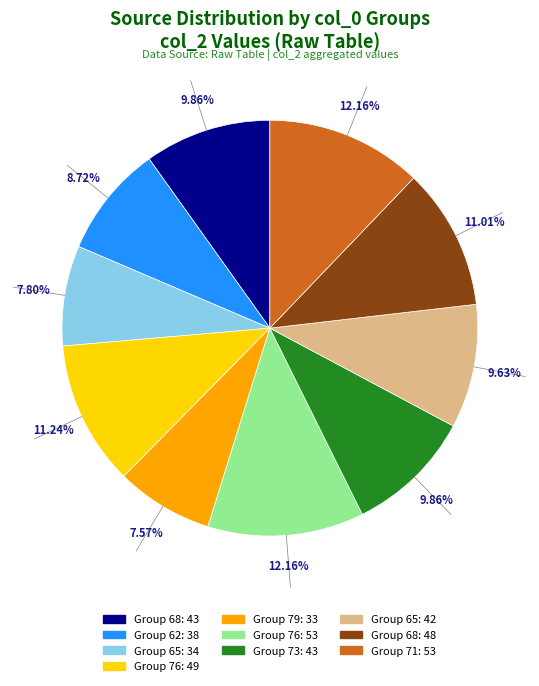

Is there a majority slice in this chart?

No